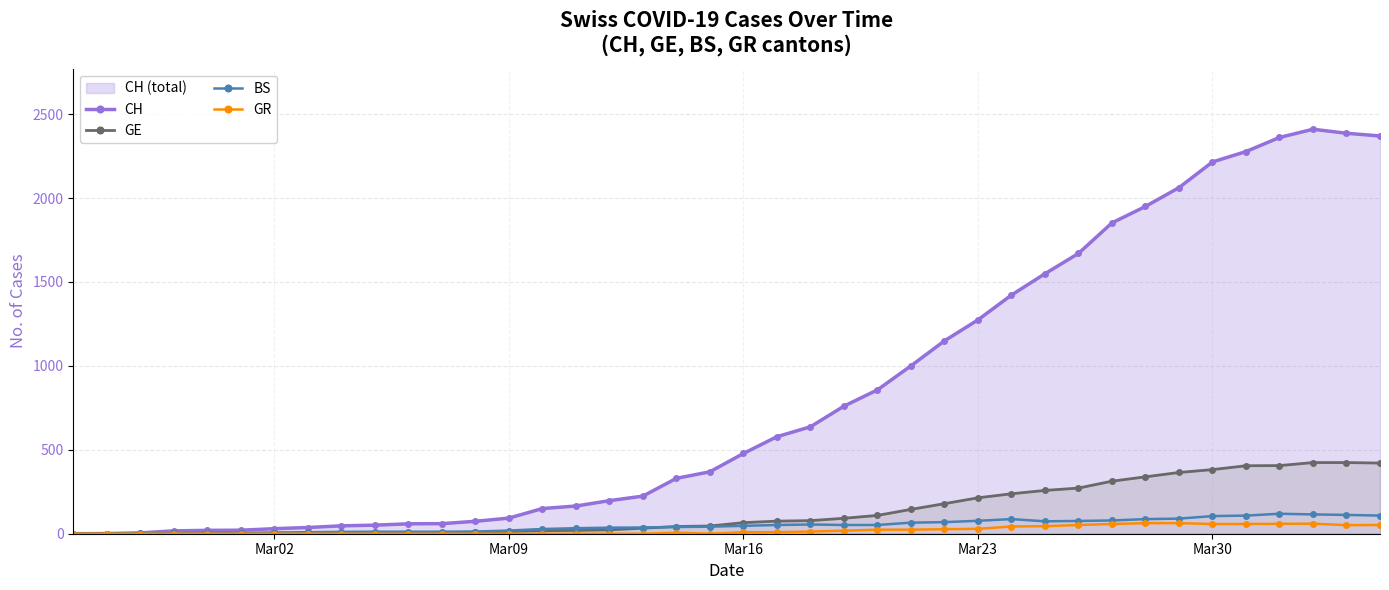

True or false: BS has more than 1 interior local peaks.

True